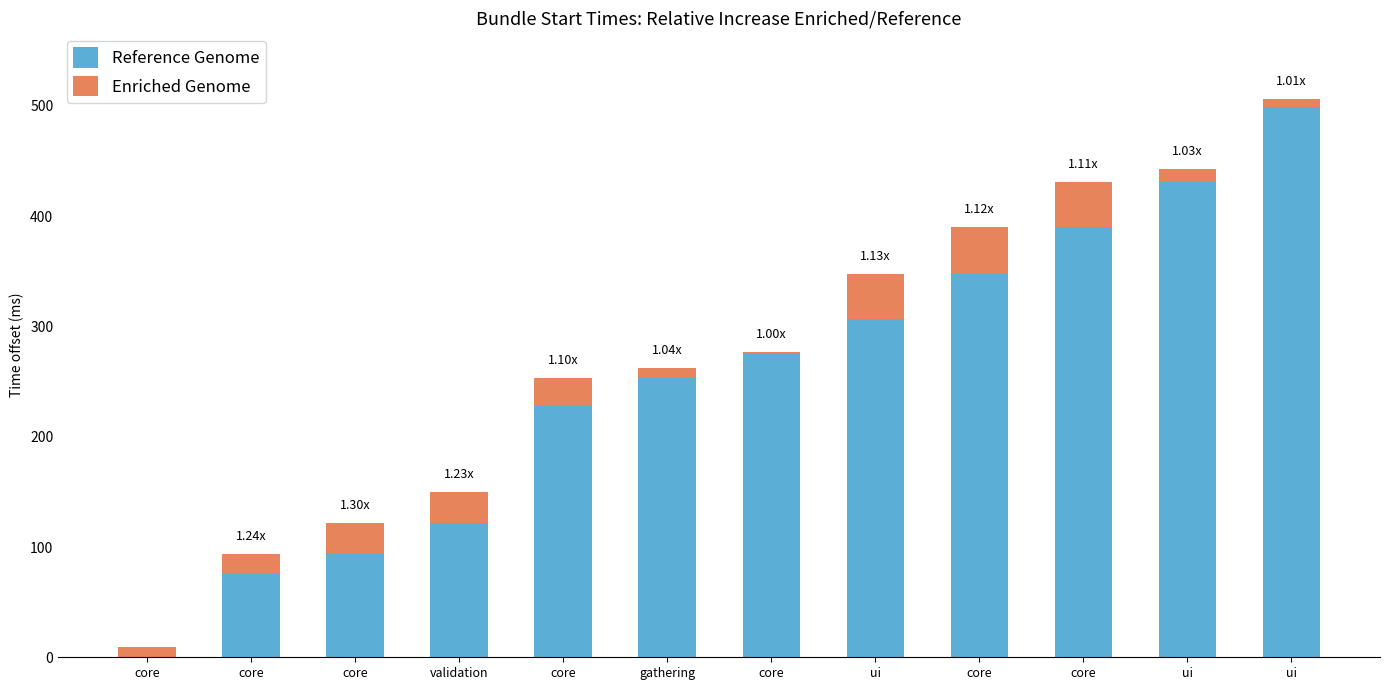

Which series changed the most between gathering and ui?

Reference Genome